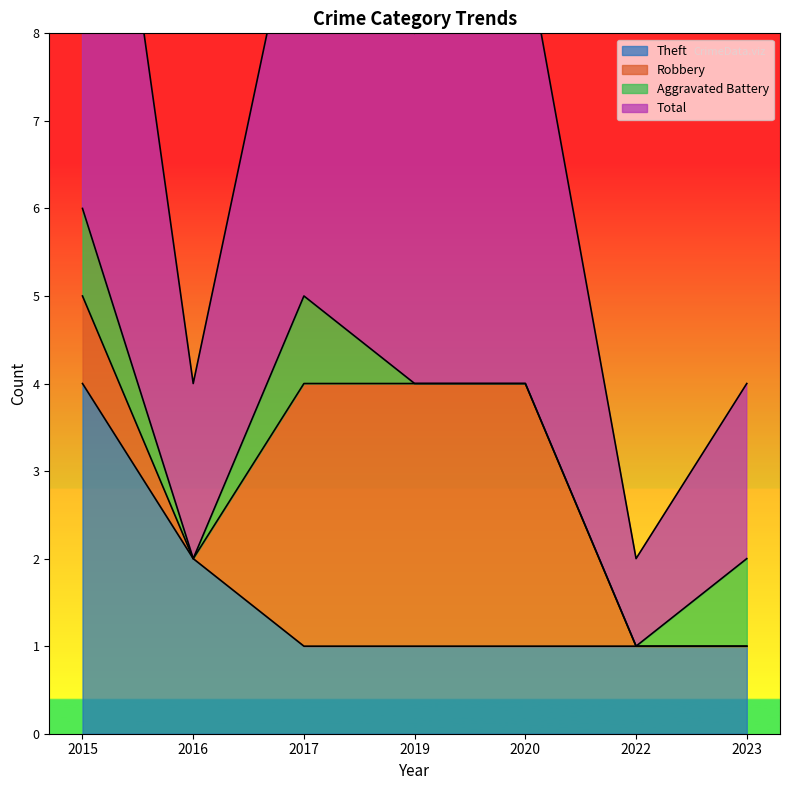

What is the maximum value for Theft?

4